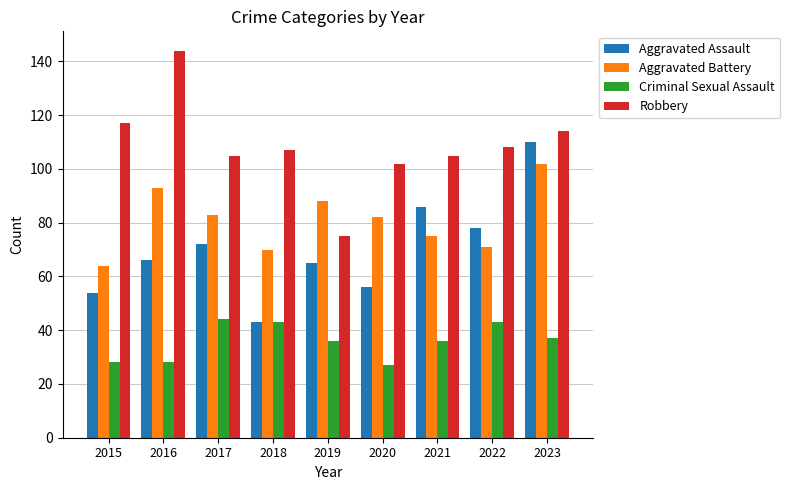

Which series has the largest total across all categories?

Robbery